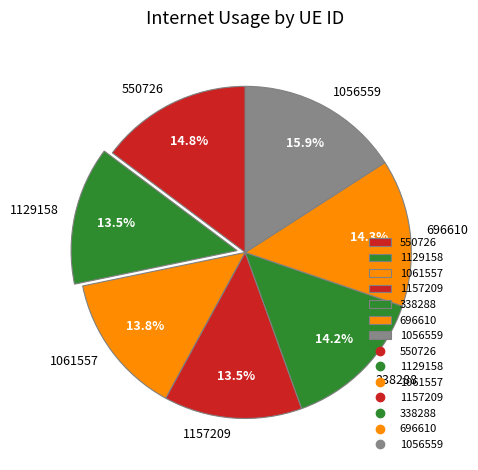

What percentage do 1129158 and 1061557 together represent?

27.3%